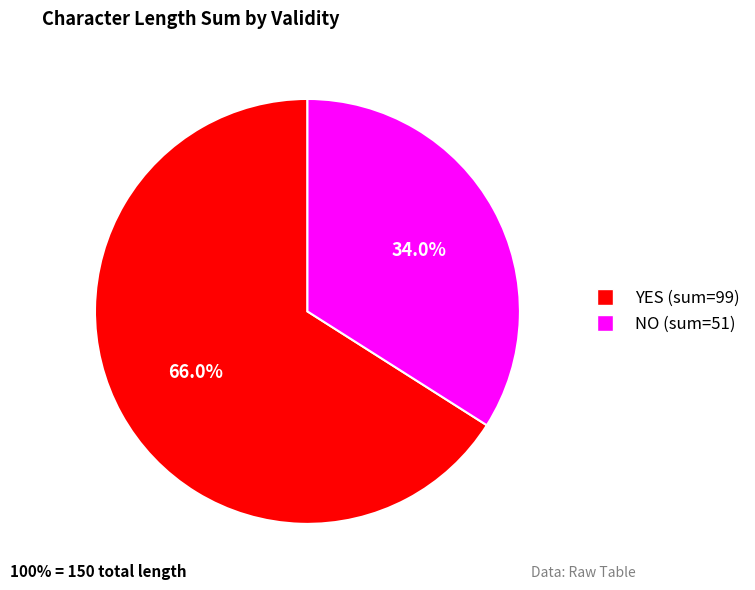

Does any single category account for the majority?

Yes